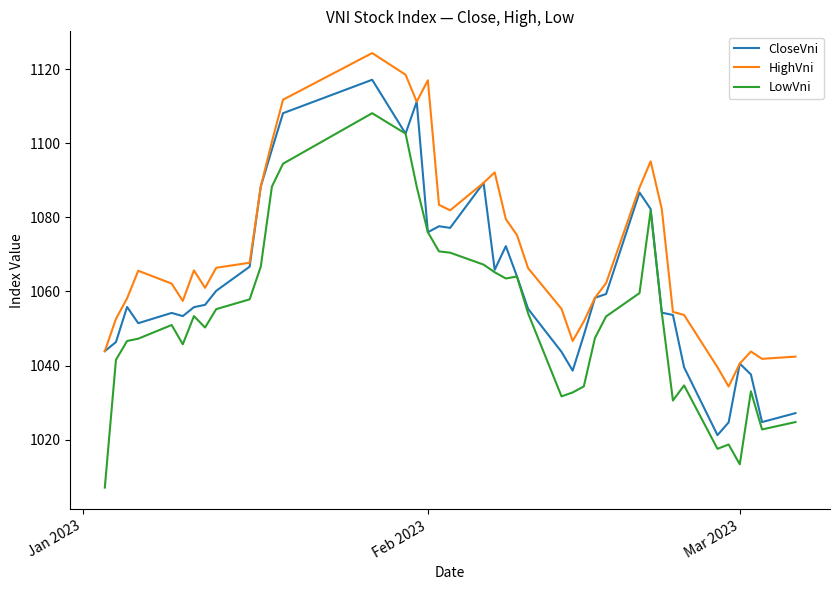

In LowVni, how many points are higher than both neighbors (excluding endpoints)?

8